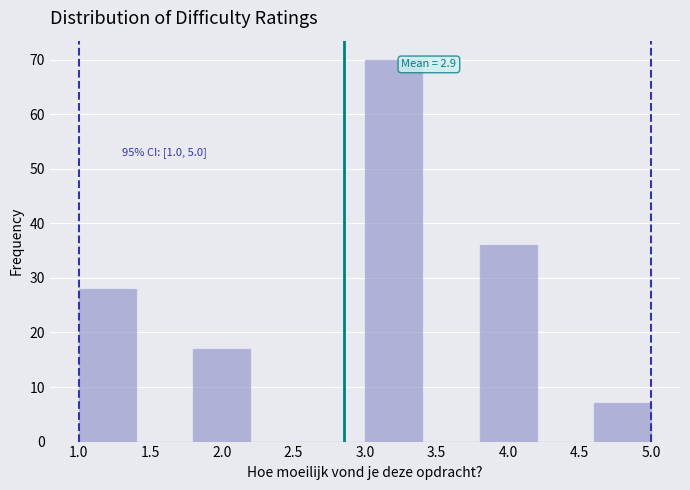

Which range on the x-axis has the tallest bar?

3.0 to 3.4